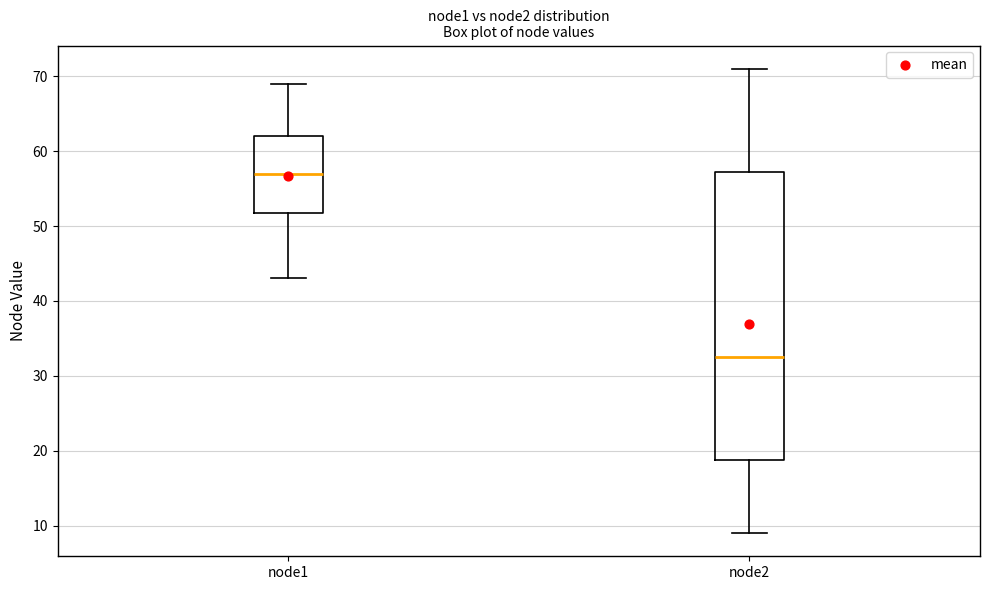

Where does the lower whisker of the box for node1 end on the y-axis? The values are not printed on the chart, so give them approximately, as read against the axis.

43